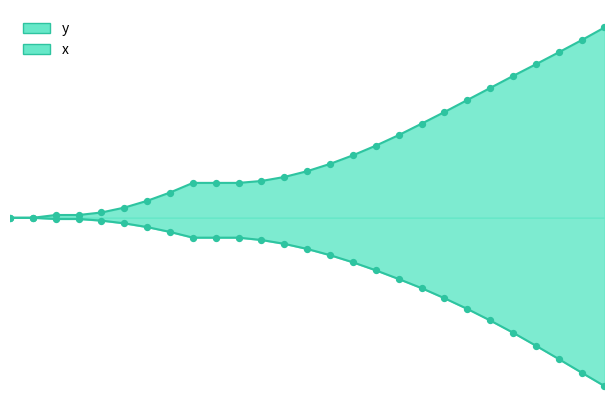

Which series contains the lowest Y value?

x